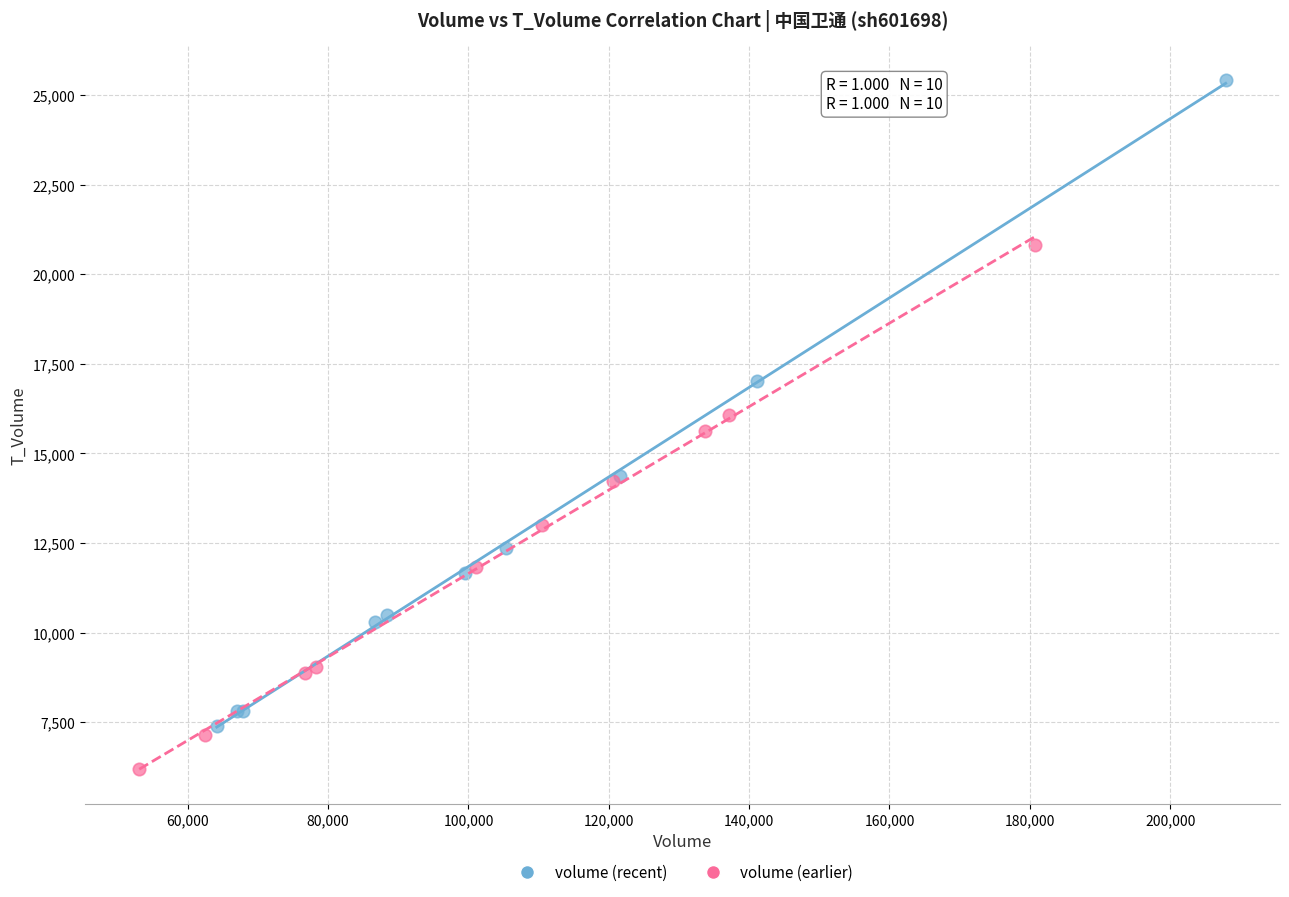

Which series has the largest Y range (max minus min)?

volume (recent)